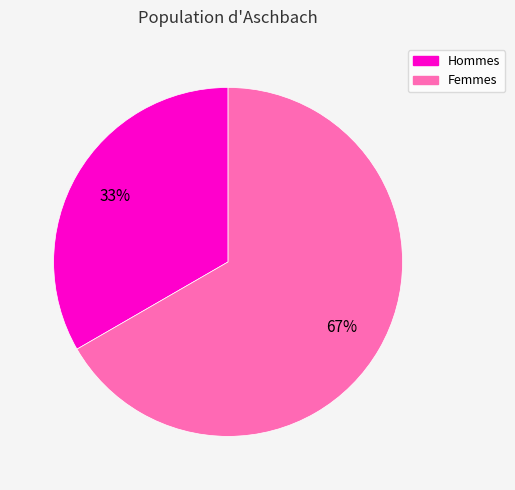

To the nearest percent, what is the average slice percentage?

50%